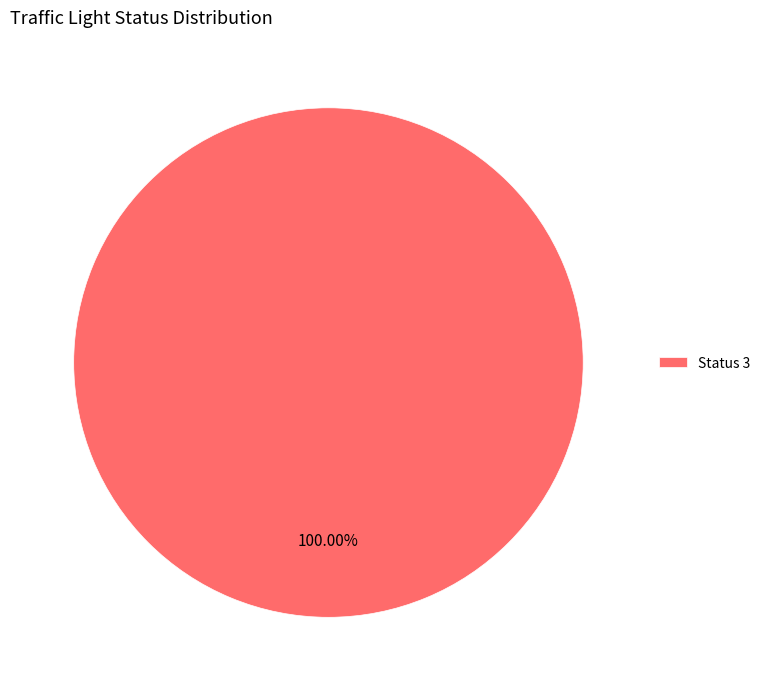

Rank the categories by value from highest to lowest.

Status 3